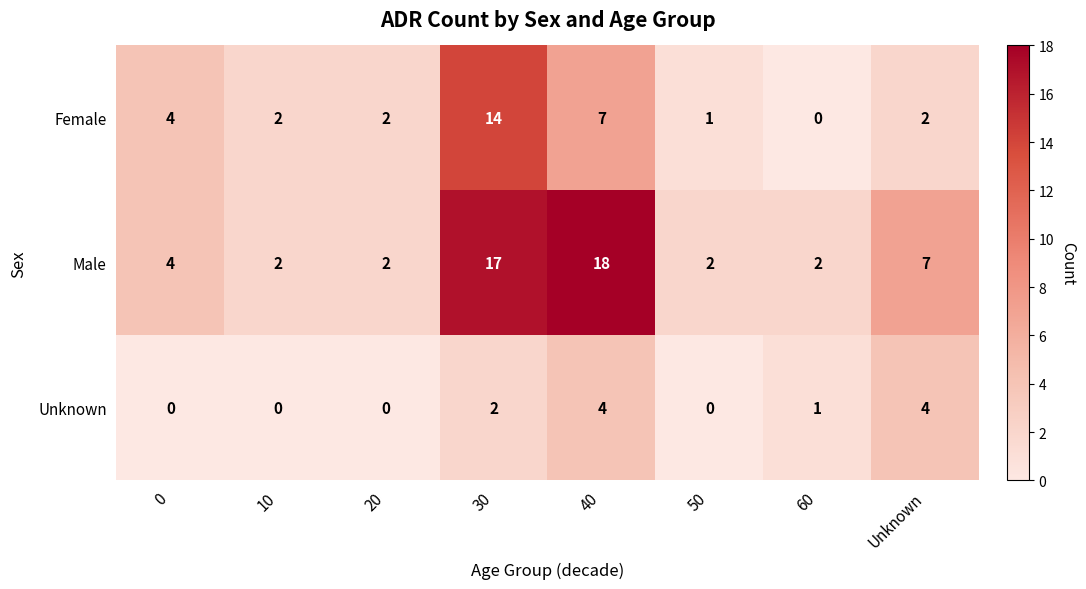

Count the number of categories in the chart.

8